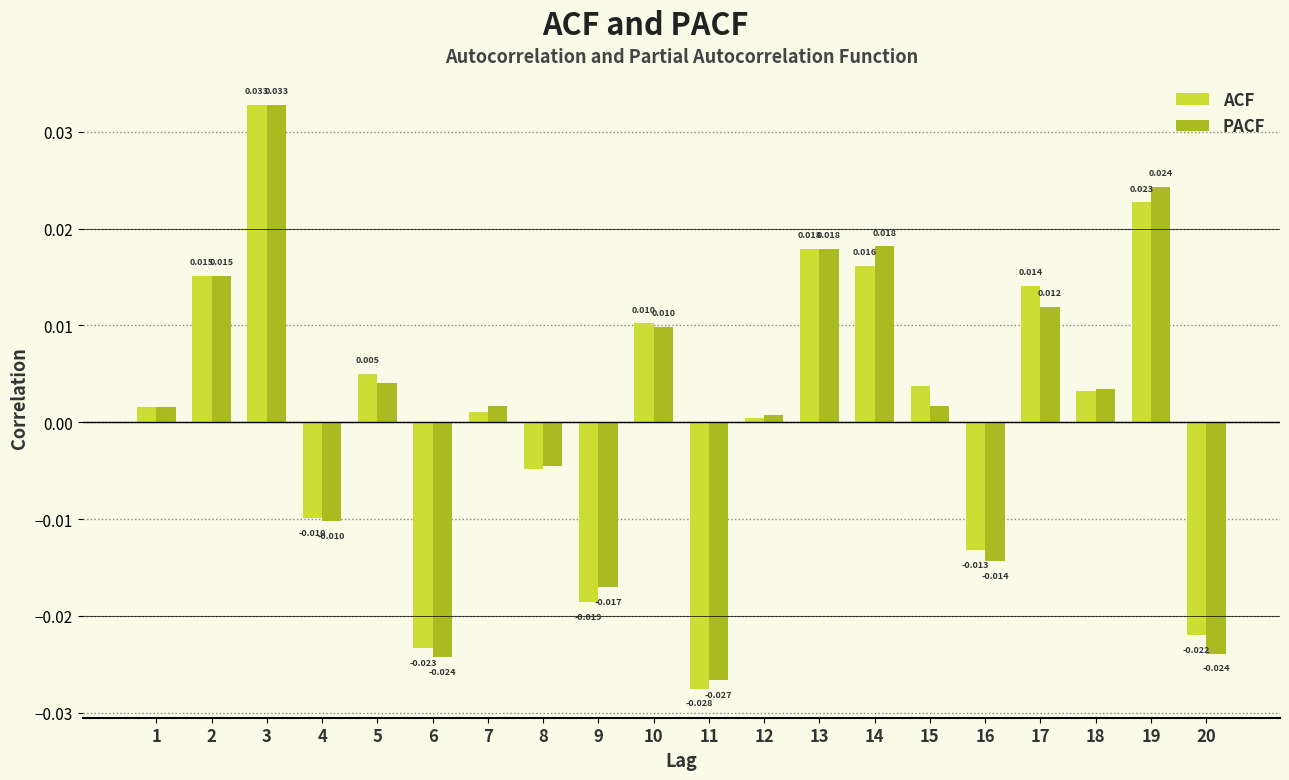

At 9, list the series in order from largest to smallest.

PACF, ACF